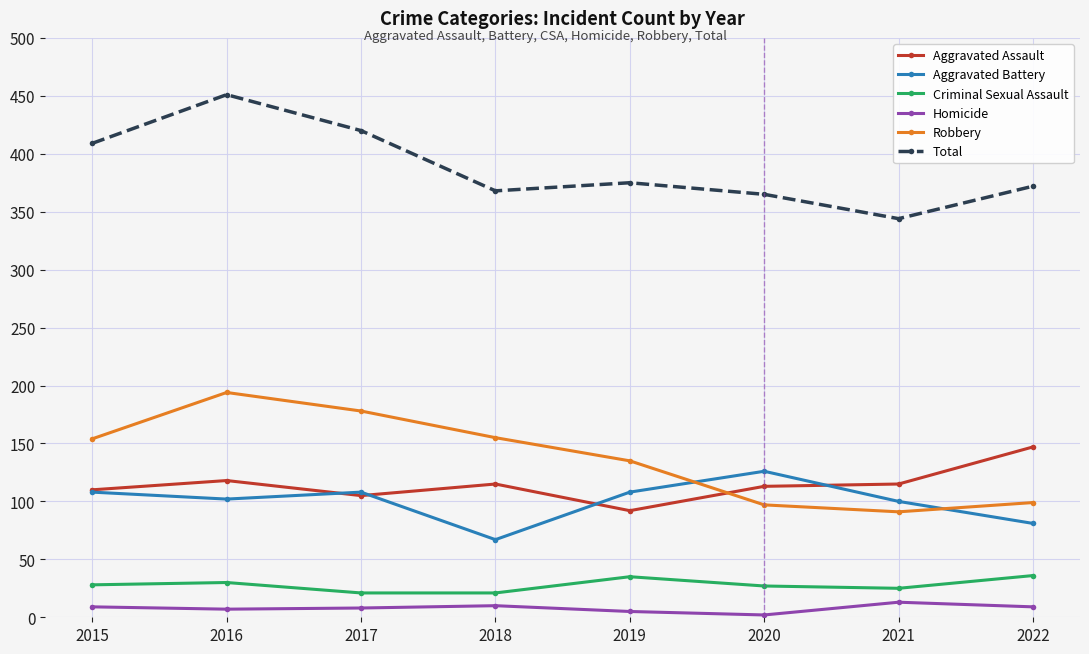

Rank the series at 2019 from highest to lowest value.

Total, Robbery, Aggravated Battery, Aggravated Assault, Criminal Sexual Assault, Homicide